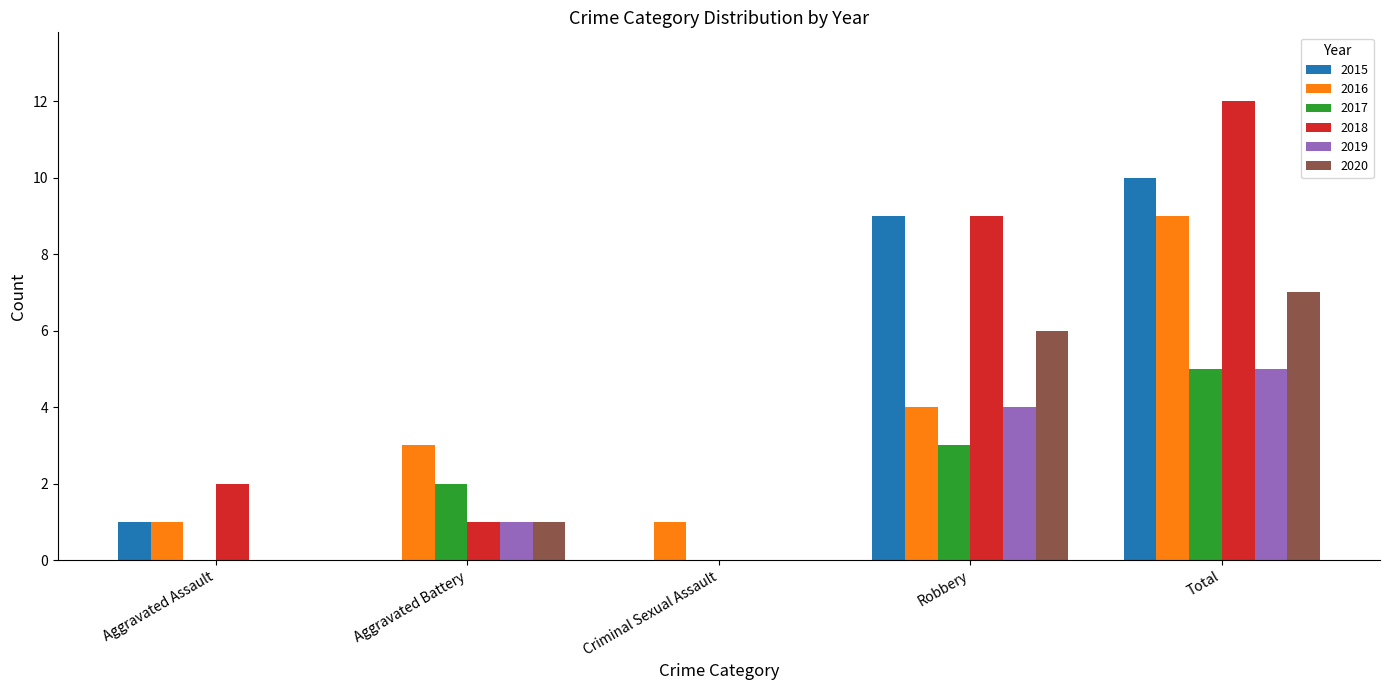

How many categories are shown in the chart?

5